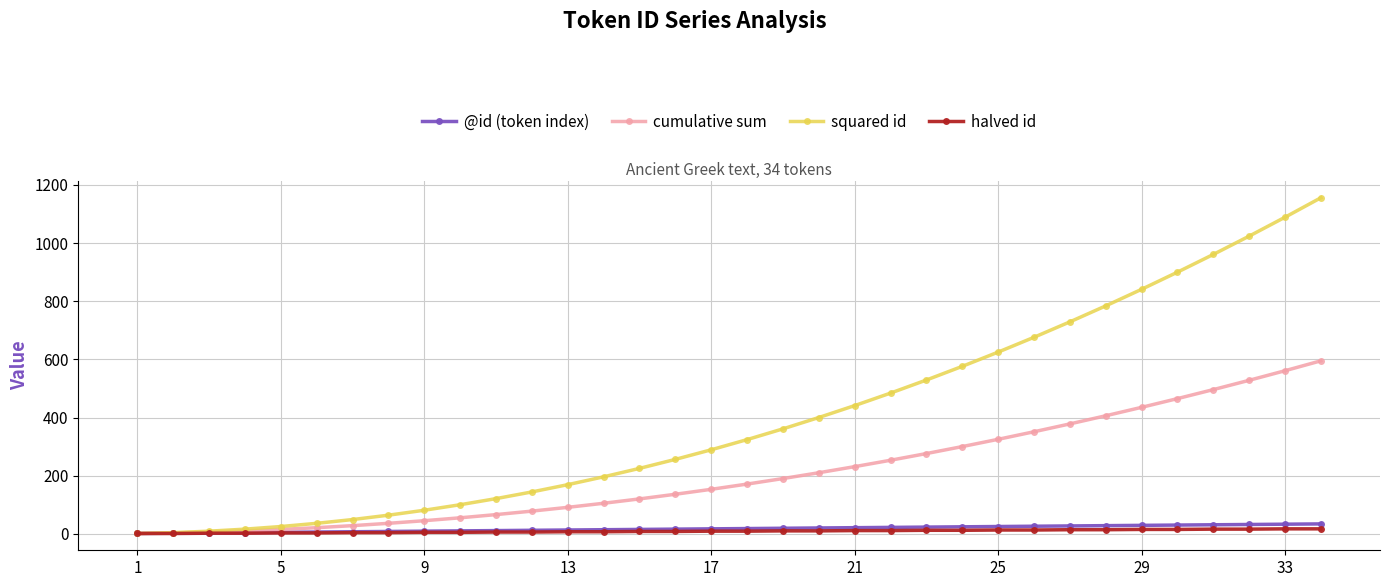

Which series has the widest spread of values?

squared id